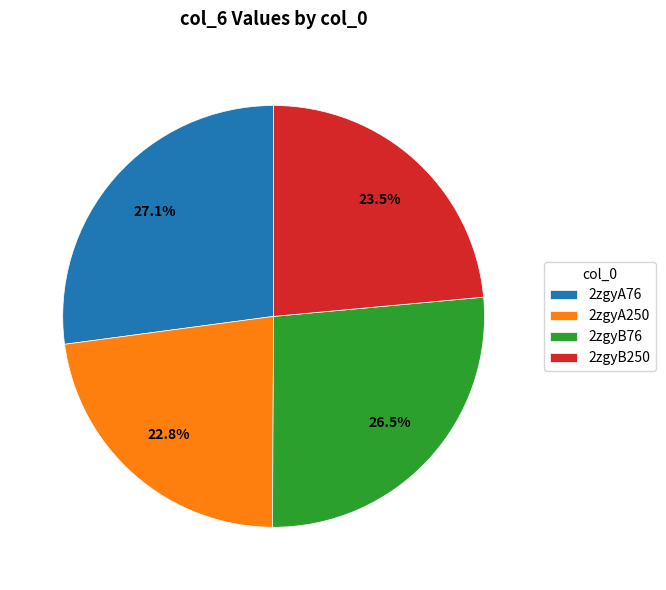

Is it true that 2zgyB76 is 37% of the pie?

False